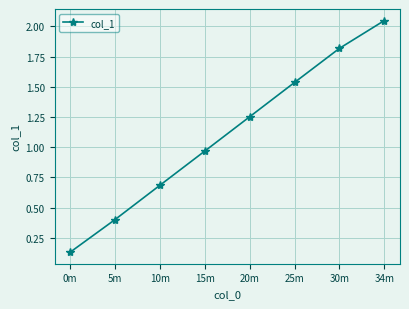

List the labels in order of value, smallest first.

0m, 5m, 10m, 15m, 20m, 25m, 30m, 34m